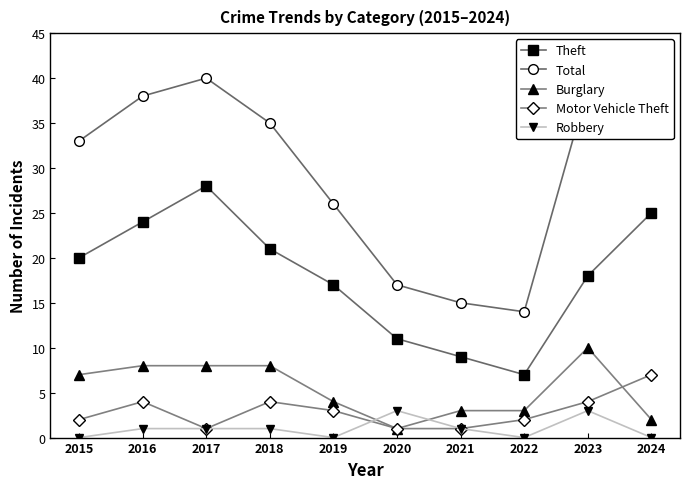

Reading right to left, extract all data points from this chart.

Theft: 25	18	7	9	11	17	21	28	24	20
Total: 38	39	14	15	17	26	35	40	38	33
Burglary: 2	10	3	3	1	4	8	8	8	7
Motor Vehicle Theft: 7	4	2	1	1	3	4	1	4	2
Robbery: 0	3	0	1	3	0	1	1	1	0